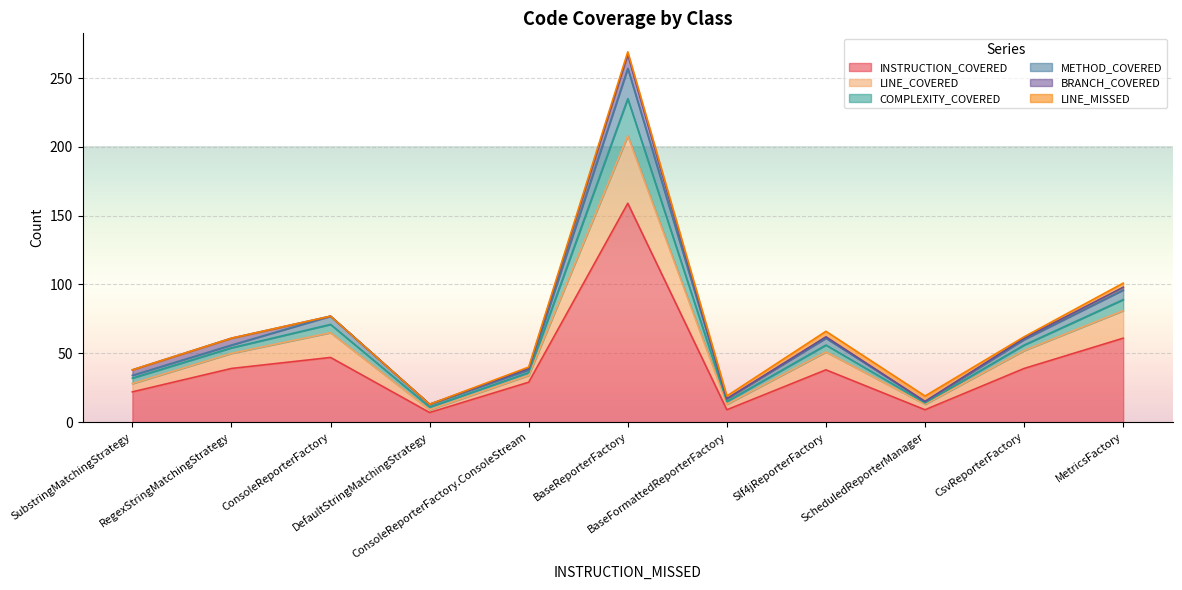

In INSTRUCTION_COVERED, how many points are higher than both neighbors (excluding endpoints)?

3